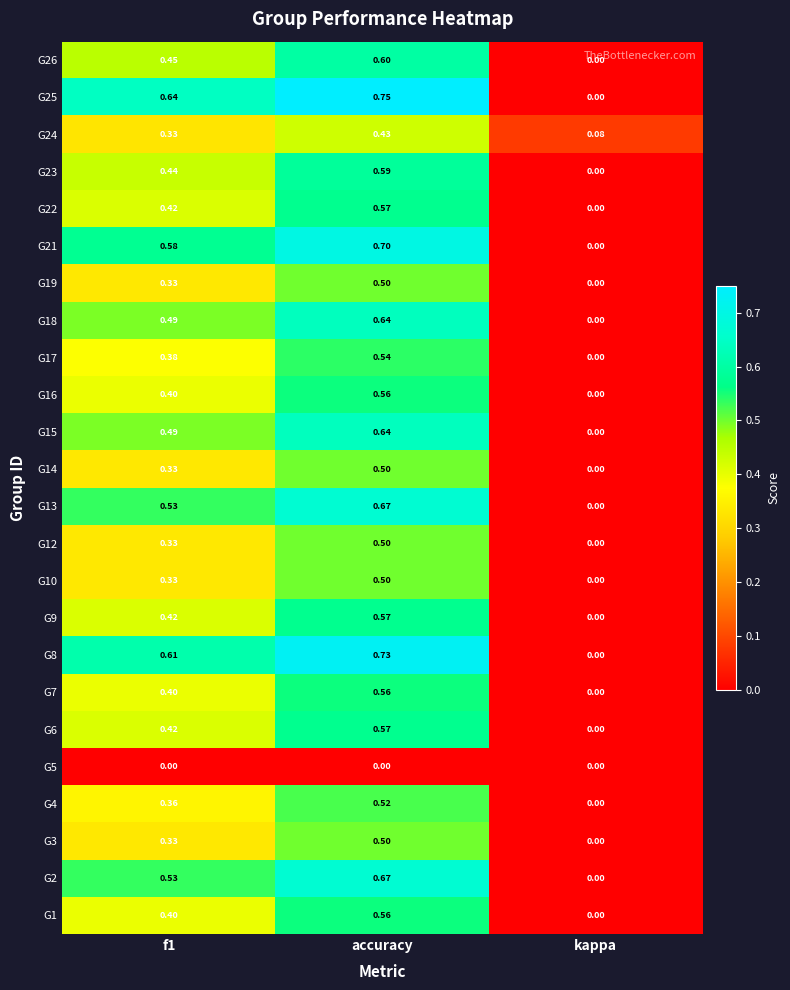

At which label is G1 closest to 0?

kappa